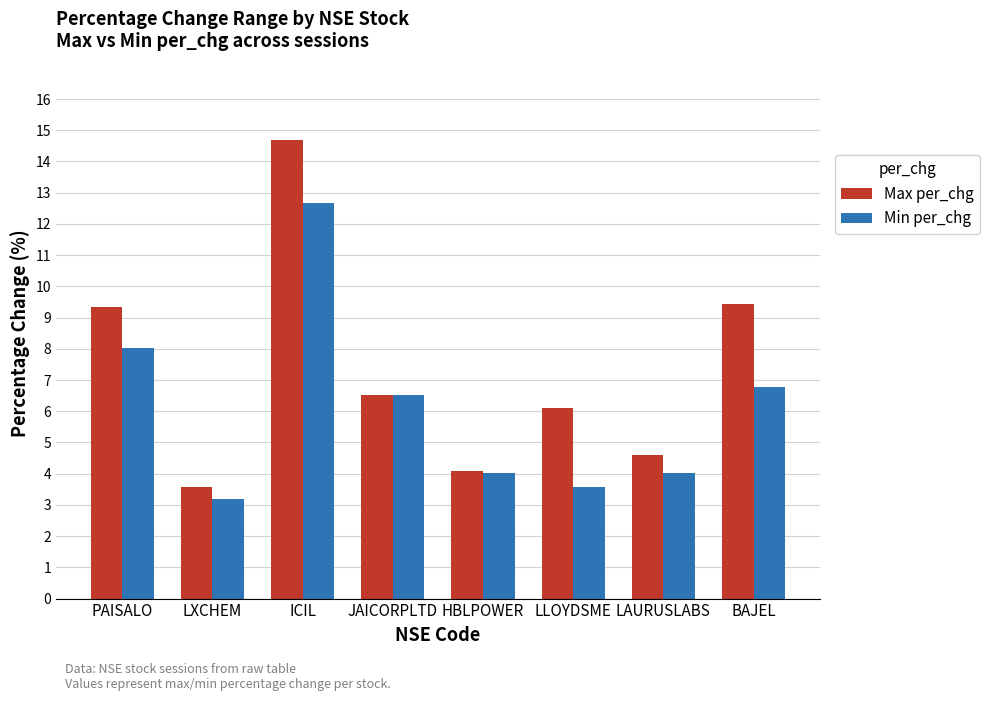

List the series in order of their overall mean, highest first.

Max per_chg, Min per_chg